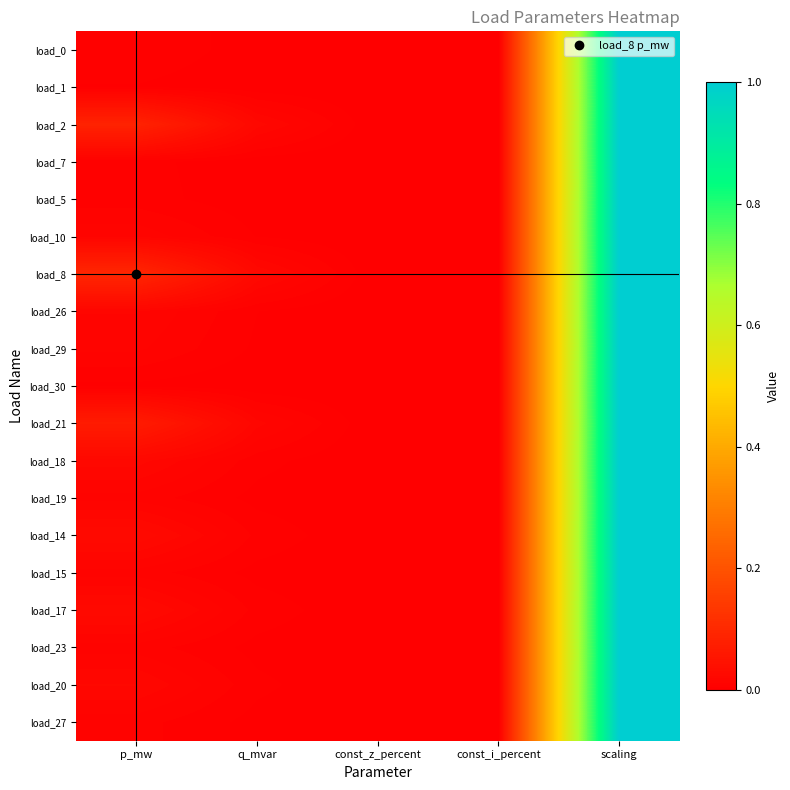

How many categories are shown in the chart?

5